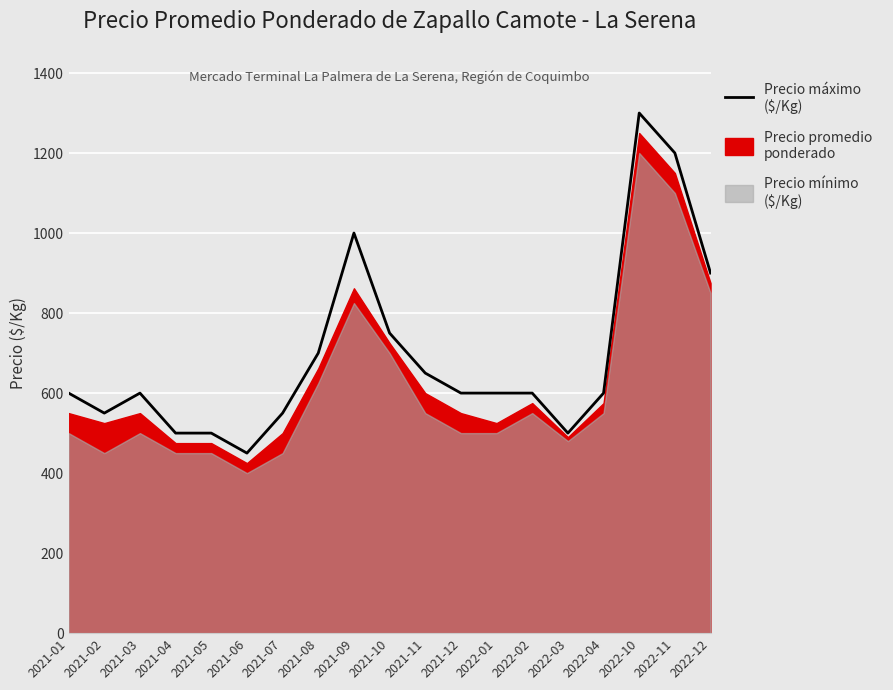

The chart shows a value of 237 at 2022-04. True or false?

False